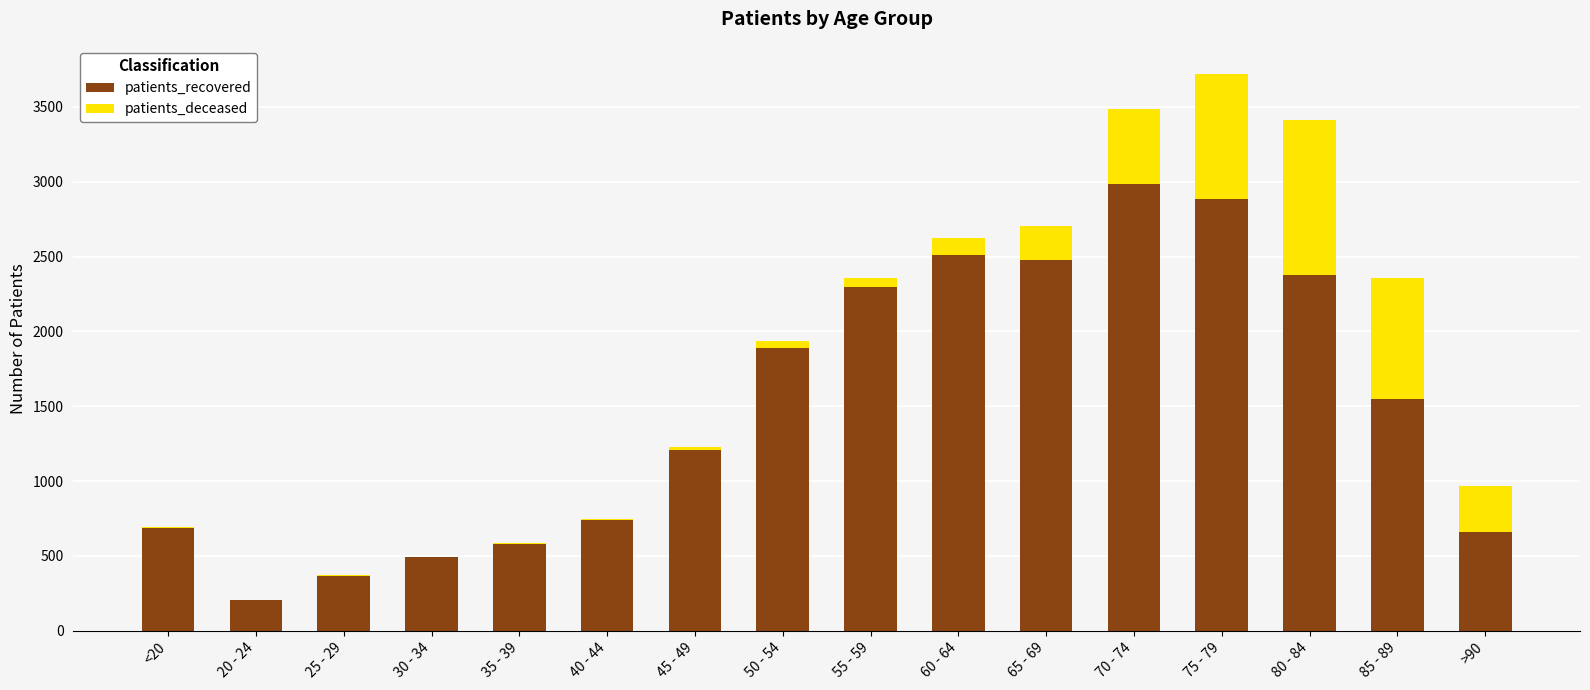

Count the number of data series in this chart.

2